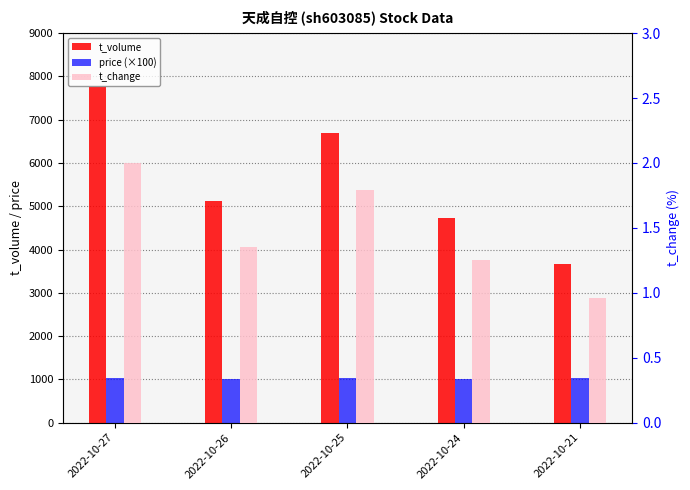

What is the average value of the price (×100) series?

1022.0